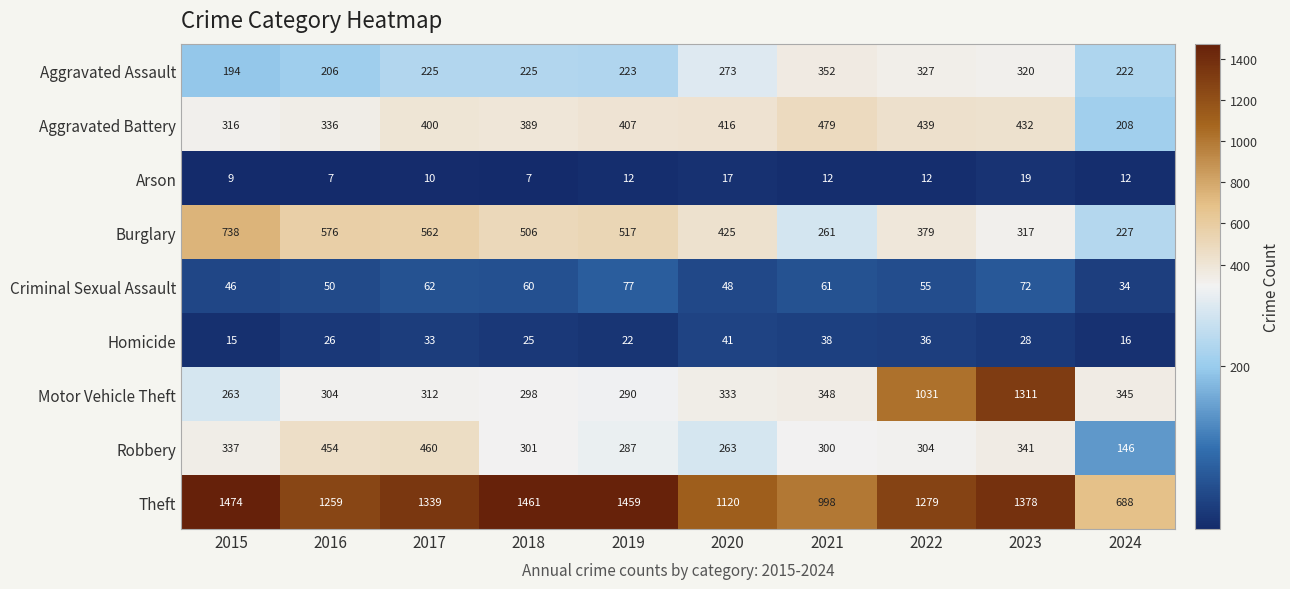

Rank the series at 2019 from lowest to highest value.

Arson, Homicide, Criminal Sexual Assault, Aggravated Assault, Robbery, Motor Vehicle Theft, Aggravated Battery, Burglary, Theft